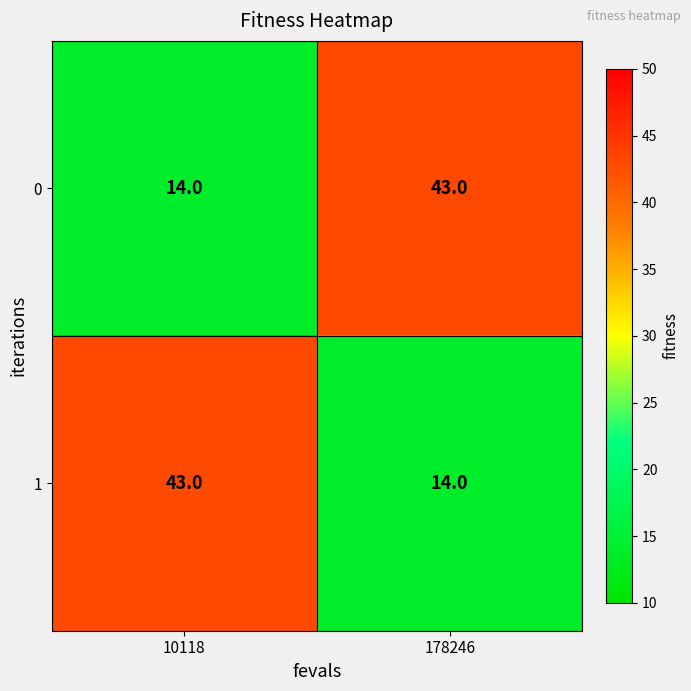

Is it true that 0 equals 4 at 10118?

False